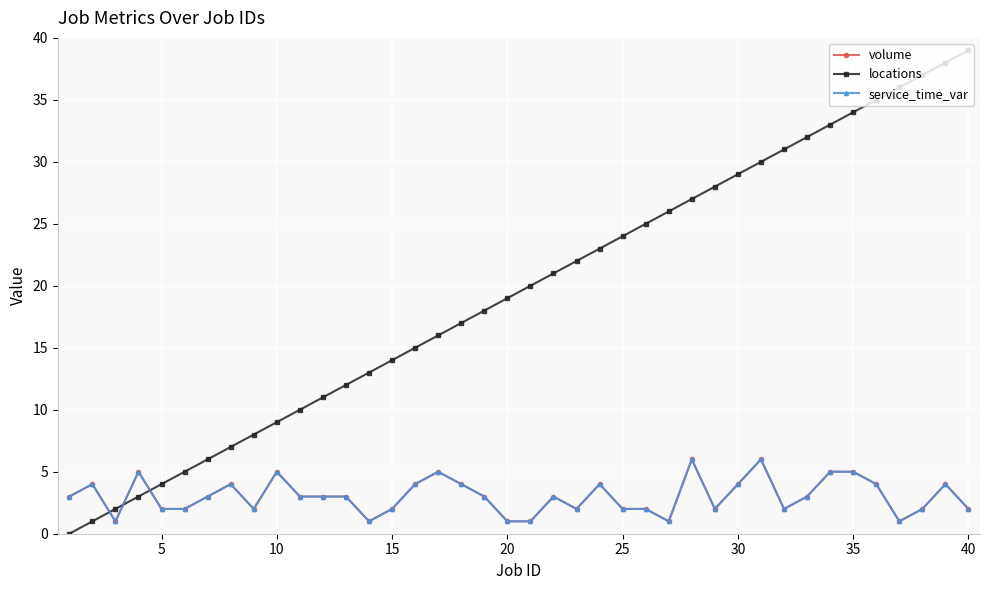

Does the chart have visible grid lines?

Yes